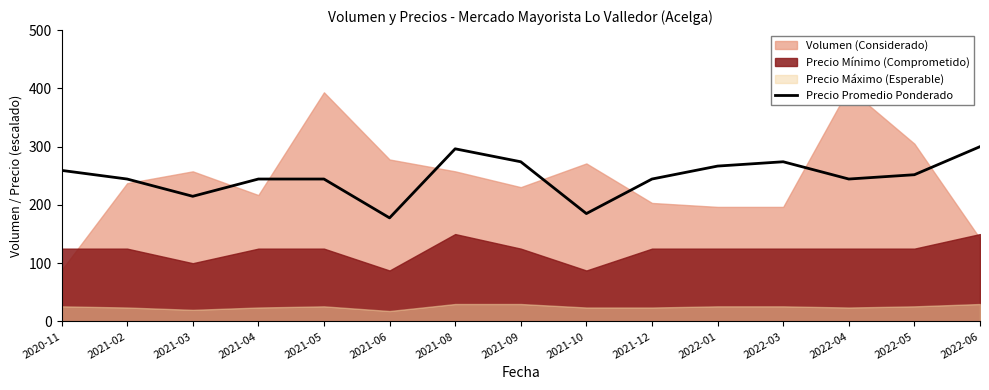

The value of Precio Promedio Ponderado at 2021-02 is 337.3. True or false?

False